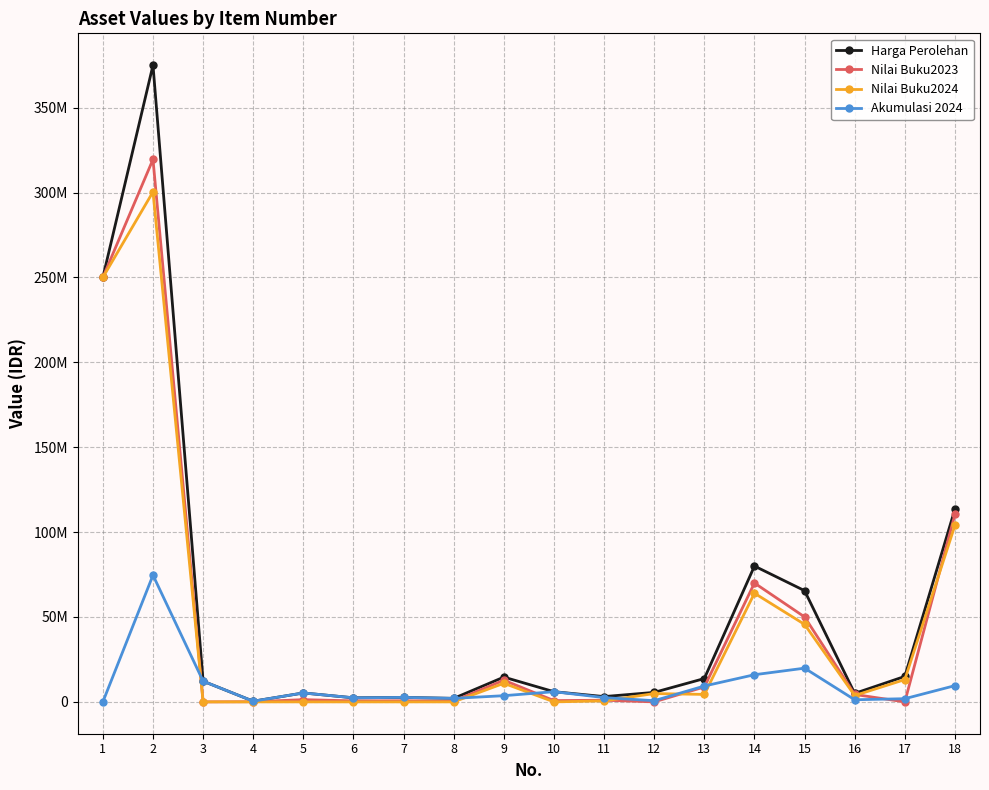

Is this an area chart (filled region under the line)?

No